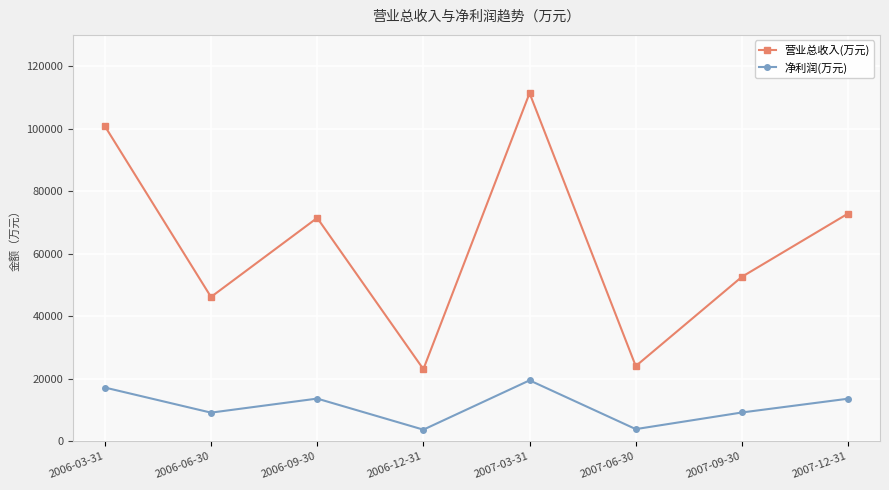

Does the chart display data point markers on the line(s)?

Yes